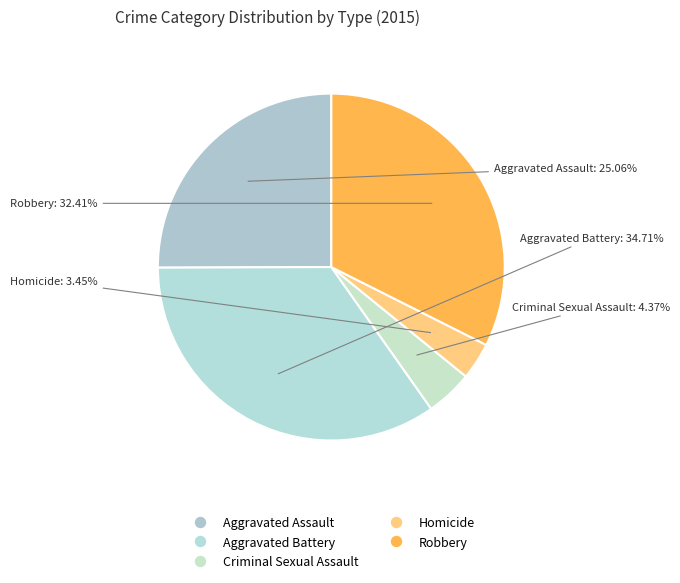

Which slice is the smallest?

Homicide